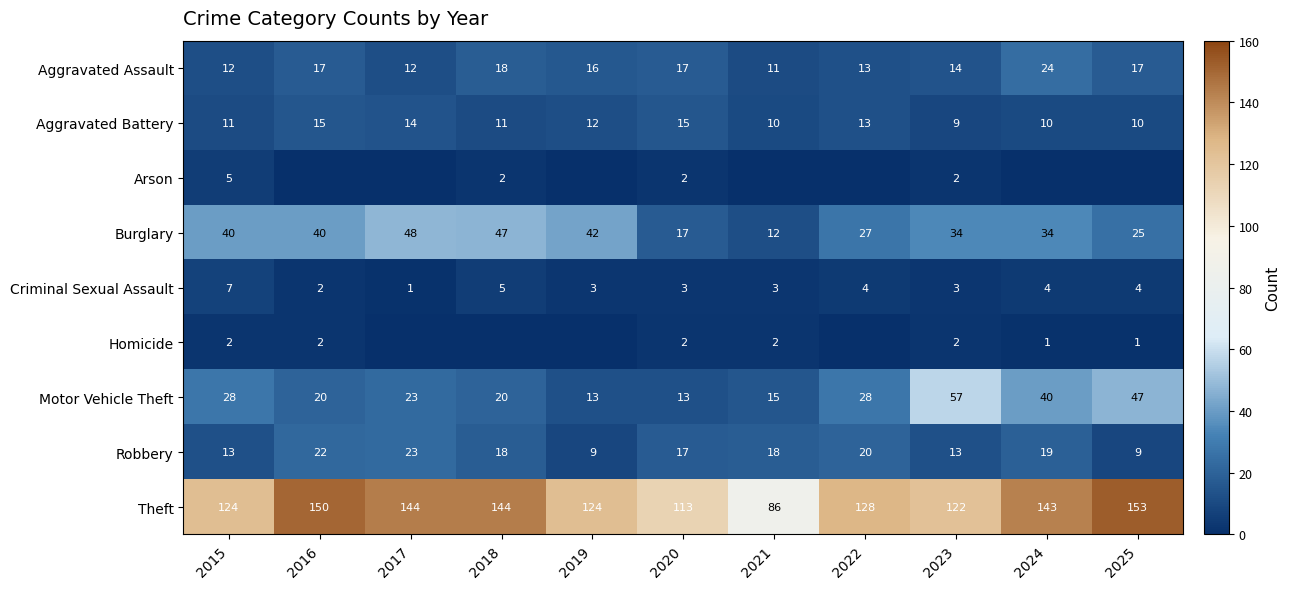

Is it true that Motor Vehicle Theft equals 40 at 2017?

False